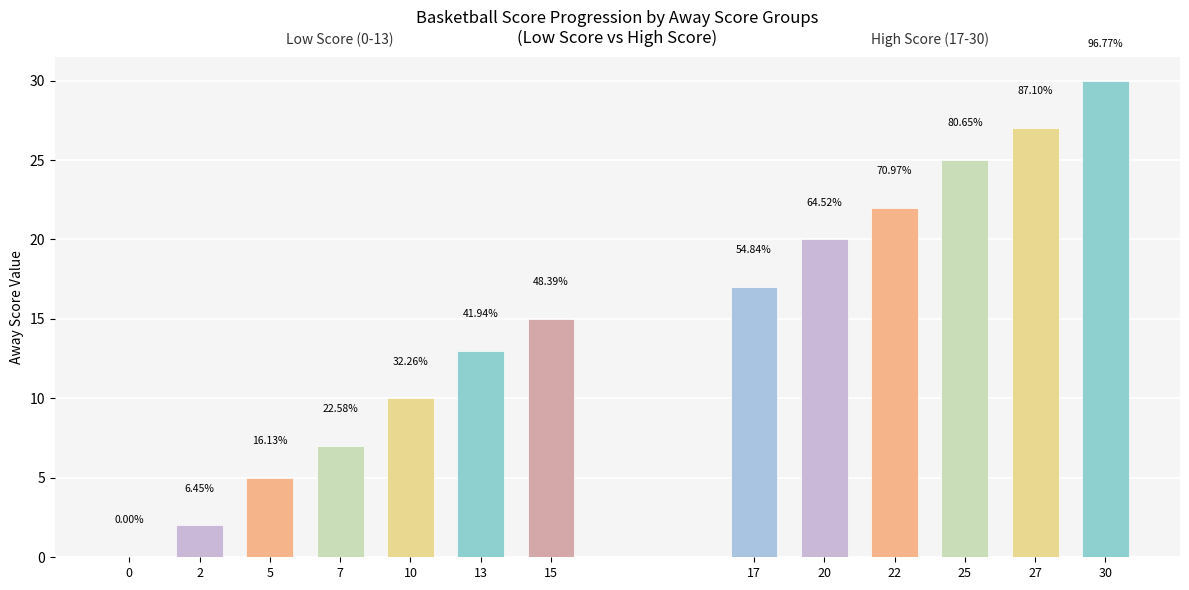

Which series has the largest range (max minus min)?

Away Score